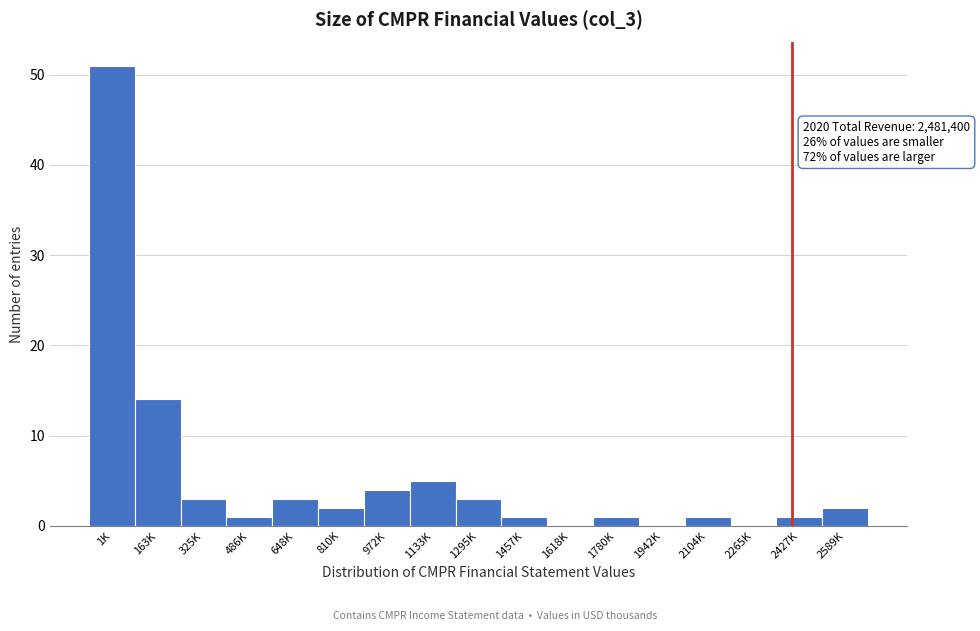

Reading left to right, list all the values displayed in this chart.

1K=51	163K=14	325K=3	486K=1	648K=3	810K=2	972K=4	1133K=5	1295K=3	1457K=1	1618K=0	1780K=1	1942K=0	2104K=1	2265K=0	2427K=1	2589K=2